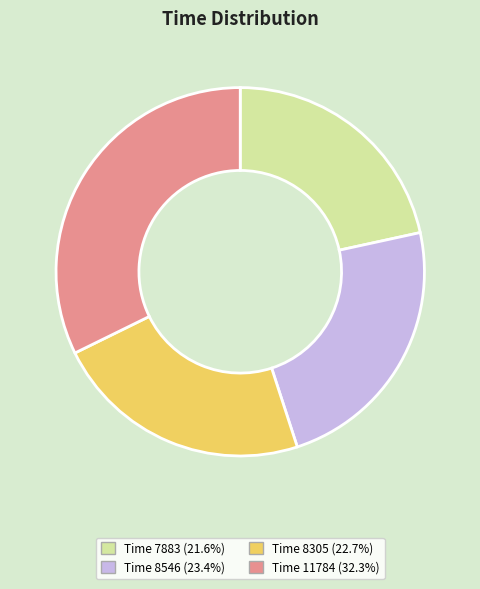

Is Time 8546 (23.4%) the majority of the pie?

No